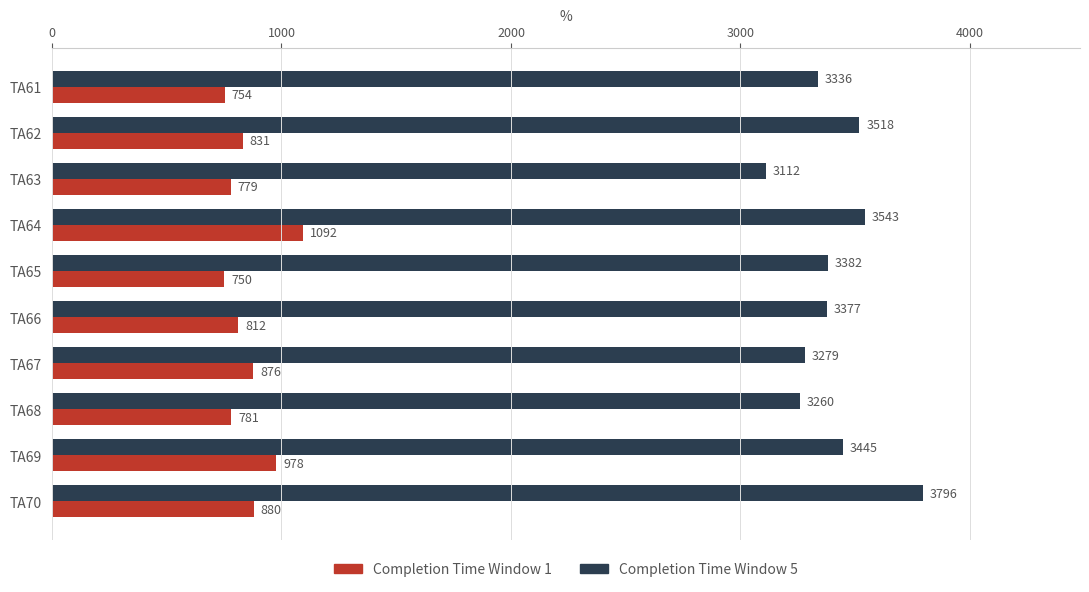

At which category does the chart reach its minimum across all series?

TA65